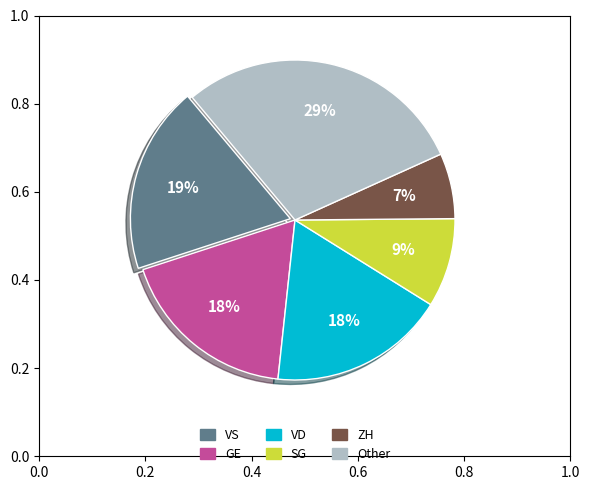

Count the number of slices in the pie.

6